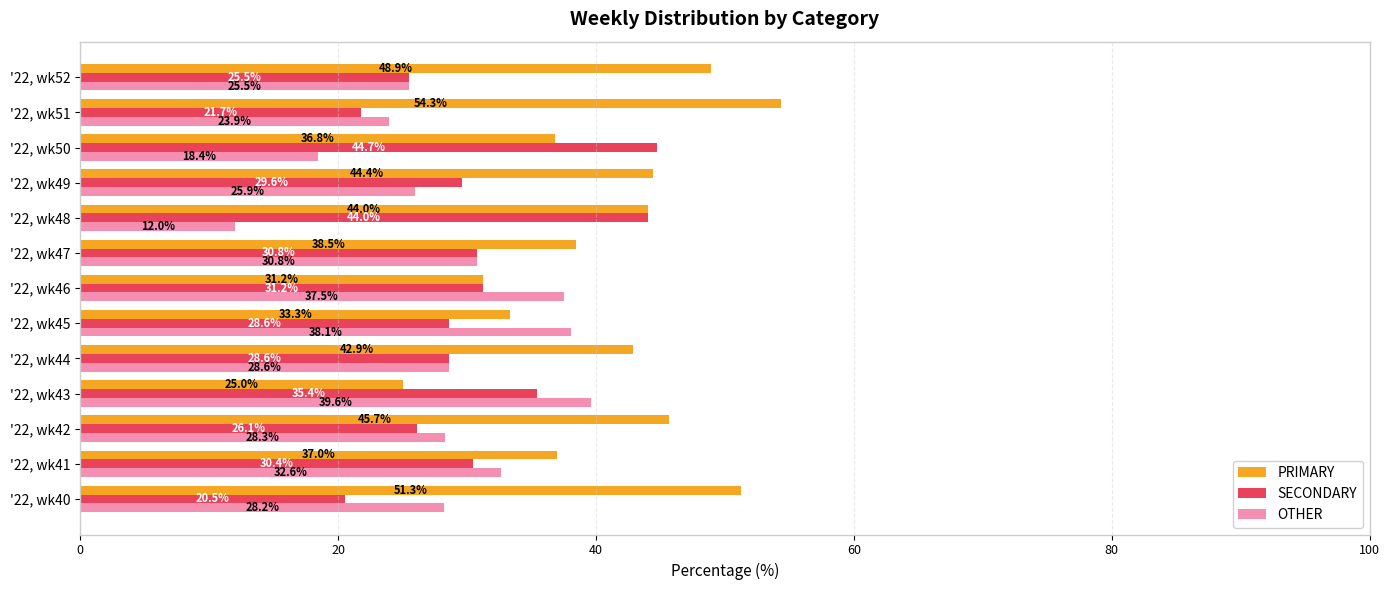

Rank the series by their average value, from lowest to highest.

OTHER, SECONDARY, PRIMARY